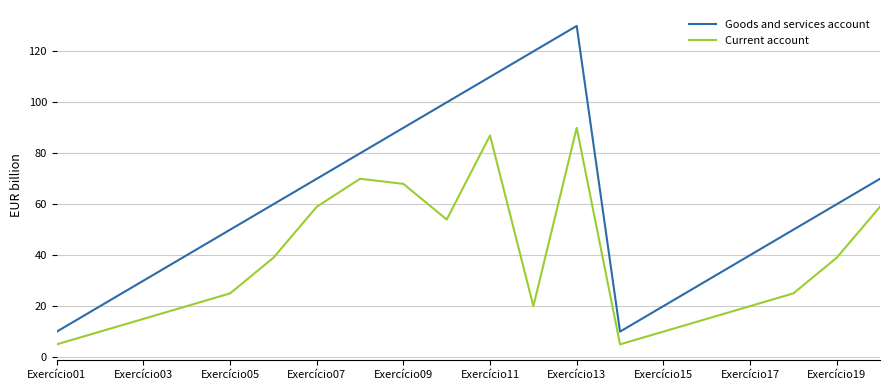

Reading left to right, list all the values displayed in this chart.

Goods and services account: 10	20	30	40	50	60	70	80	90	100	110	120	130	10	20	30	40	50	60	70
Current account: 5	10	15	20	25	39	59	70	68	54	87	20	90	5	10	15	20	25	39	59